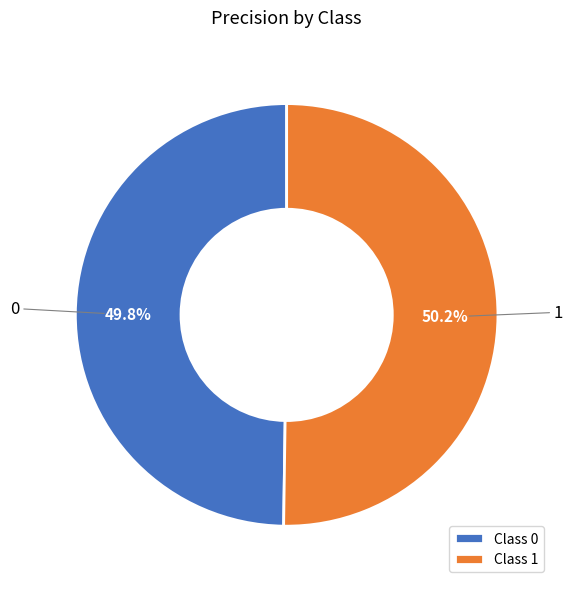

What percentage is the 1 slice, to the nearest percent?

50%